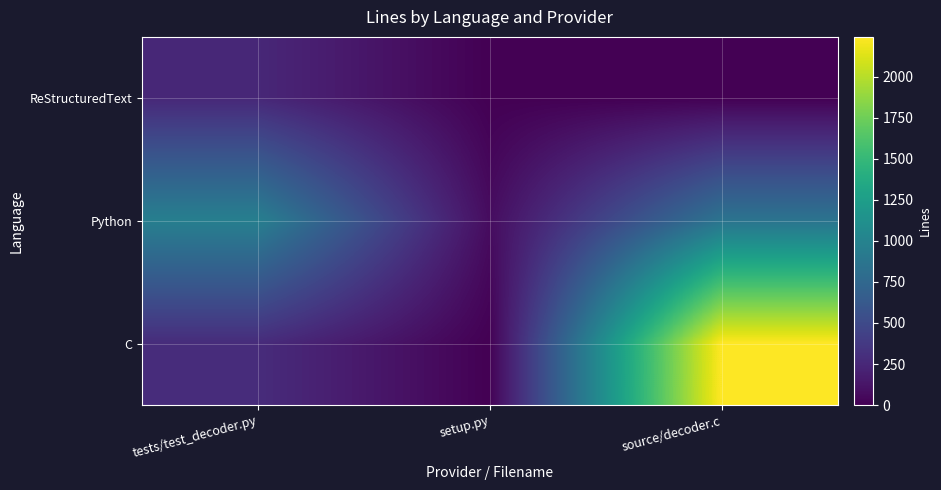

What is the total value across all series at tests/test_decoder.py?

1495